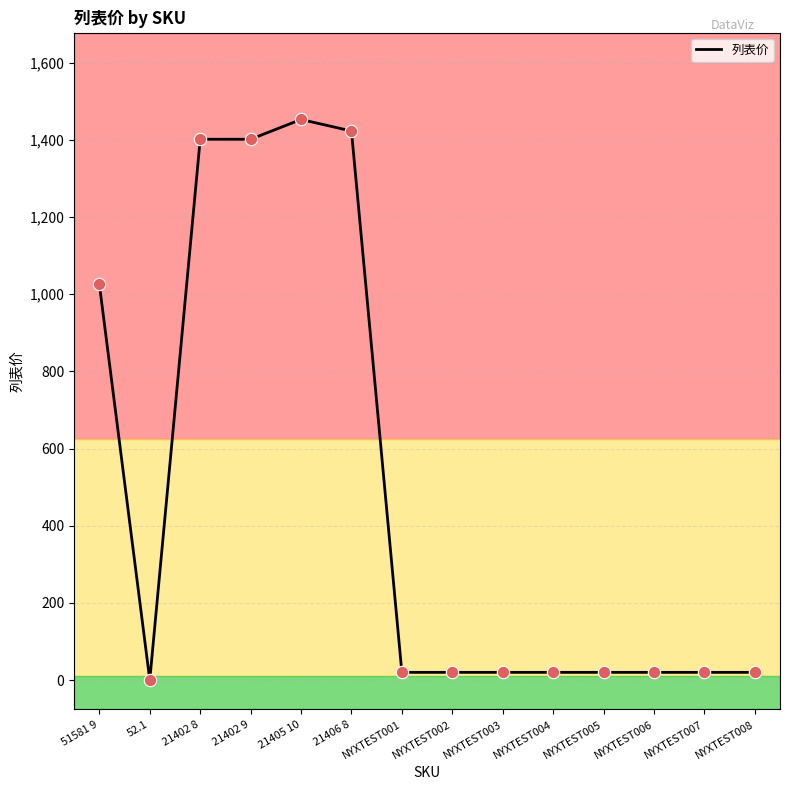

What is the change in value from 51581 9 to NYXTEST006?

-1005.6